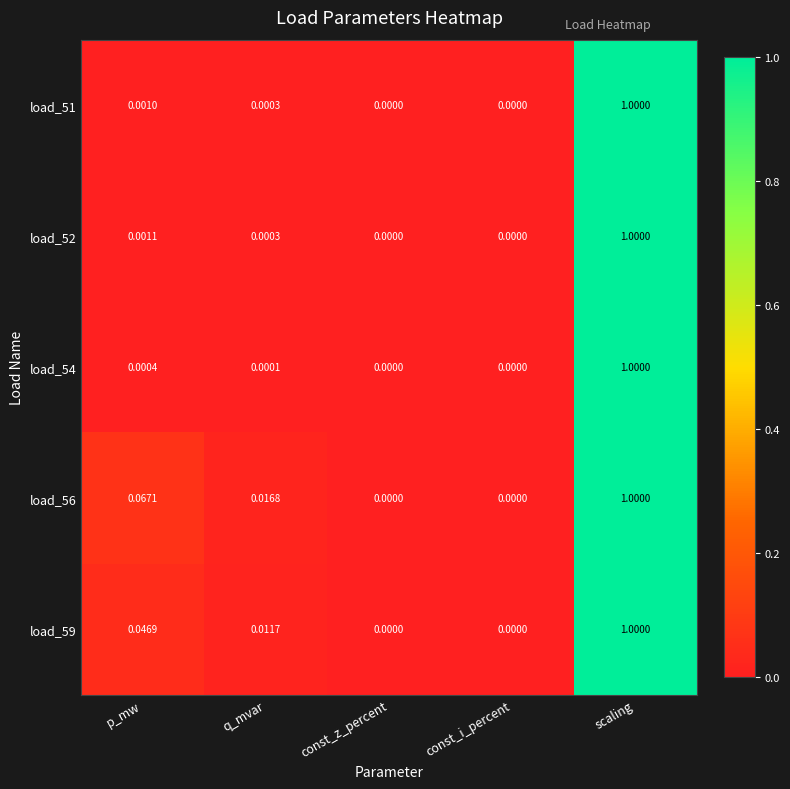

Which category has the highest value in the load_54 series?

scaling